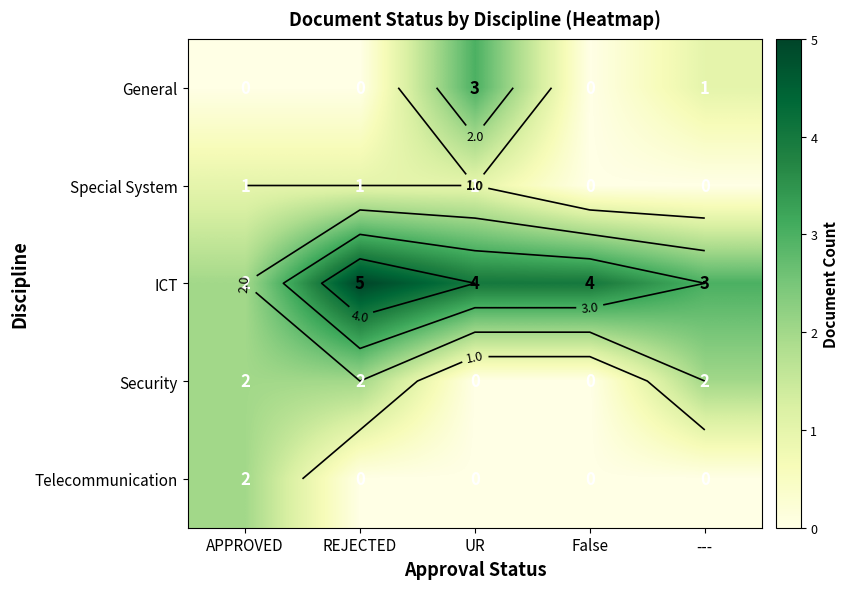

What is the approximate value of ICT at False?

4